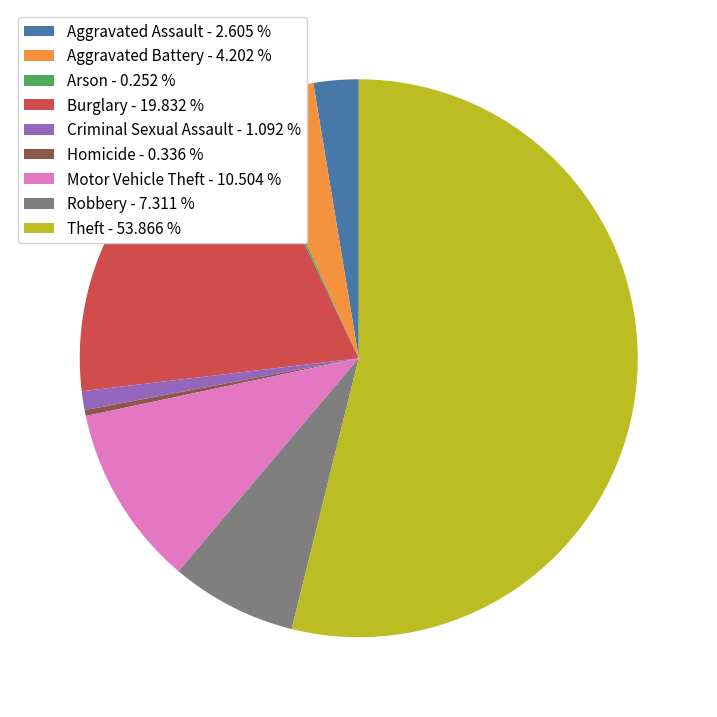

Between Theft and Burglary, which is larger?

Theft